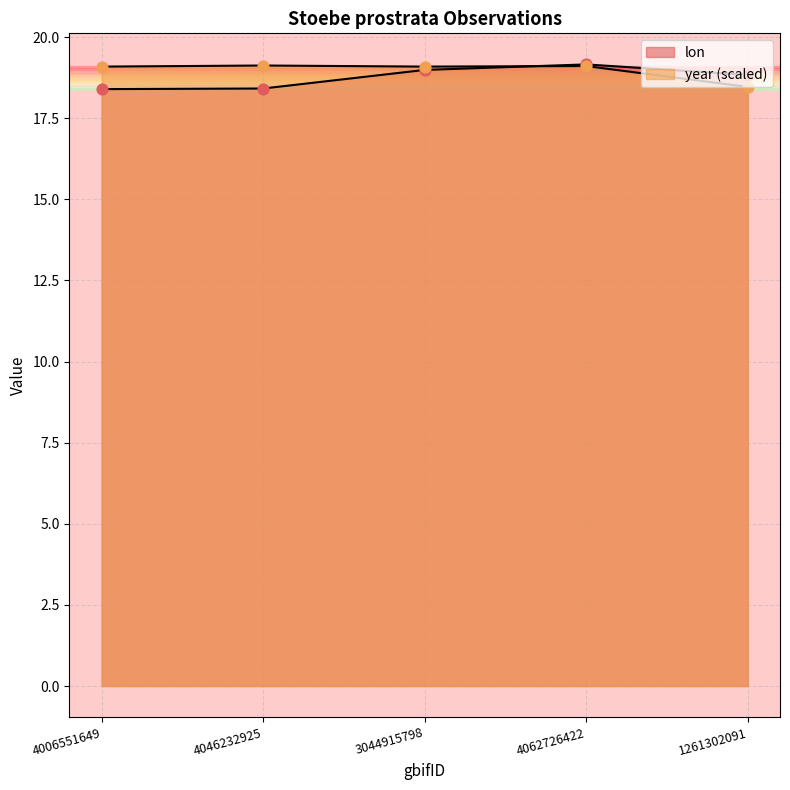

At which category is the sum across all series the highest?

4062726422